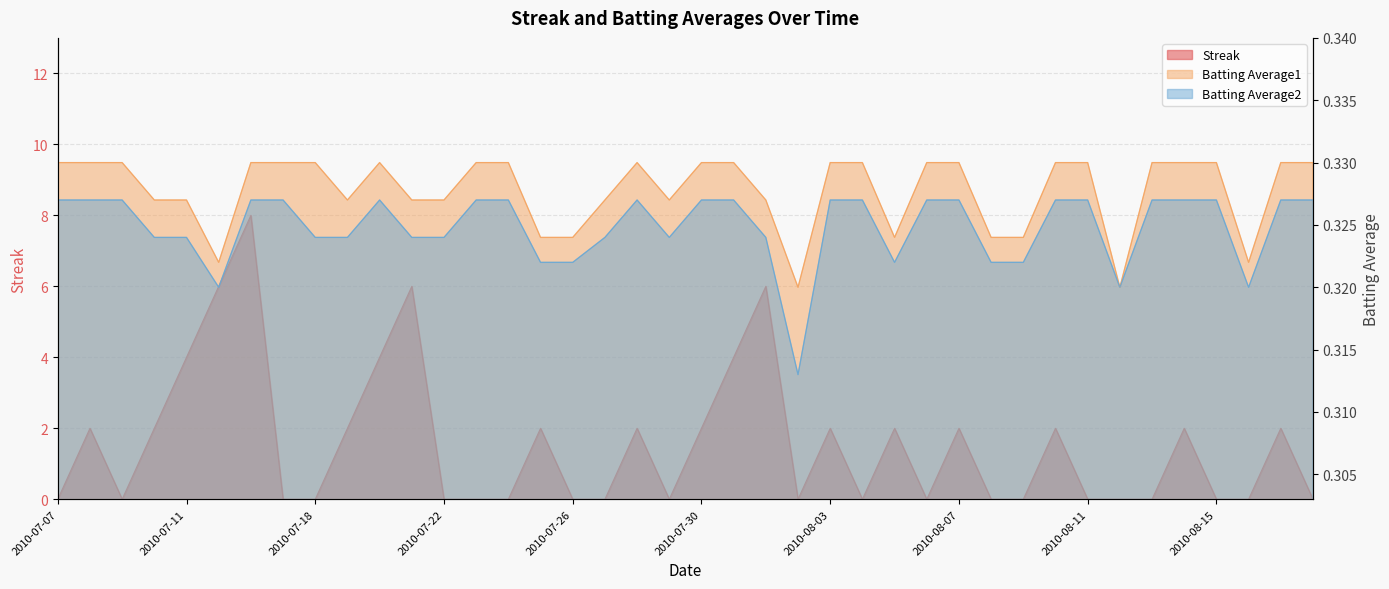

What are all the series names shown in the legend?

Streak, Batting Average1, Batting Average2